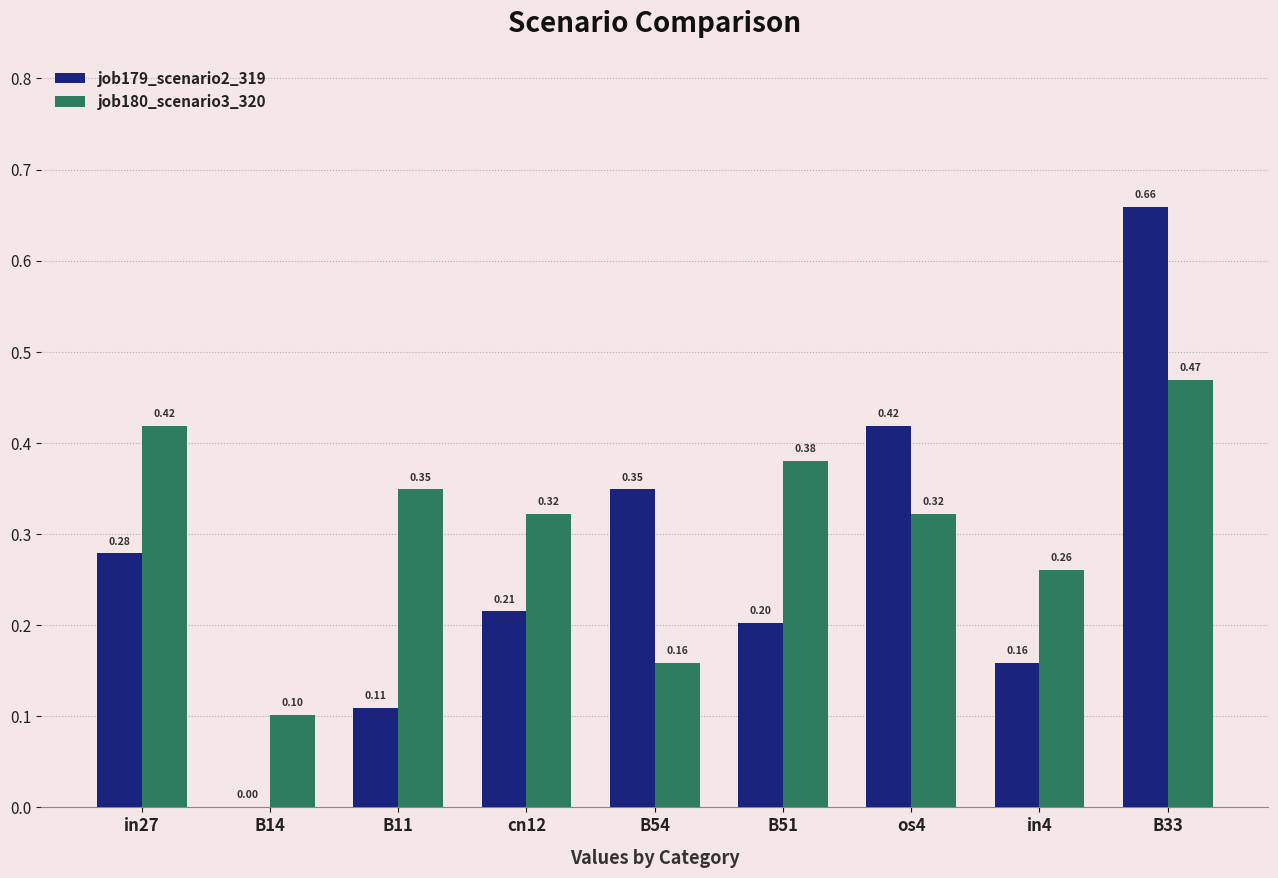

What is the sum of the job179_scenario2_319 values at B54 and B33?

1.0